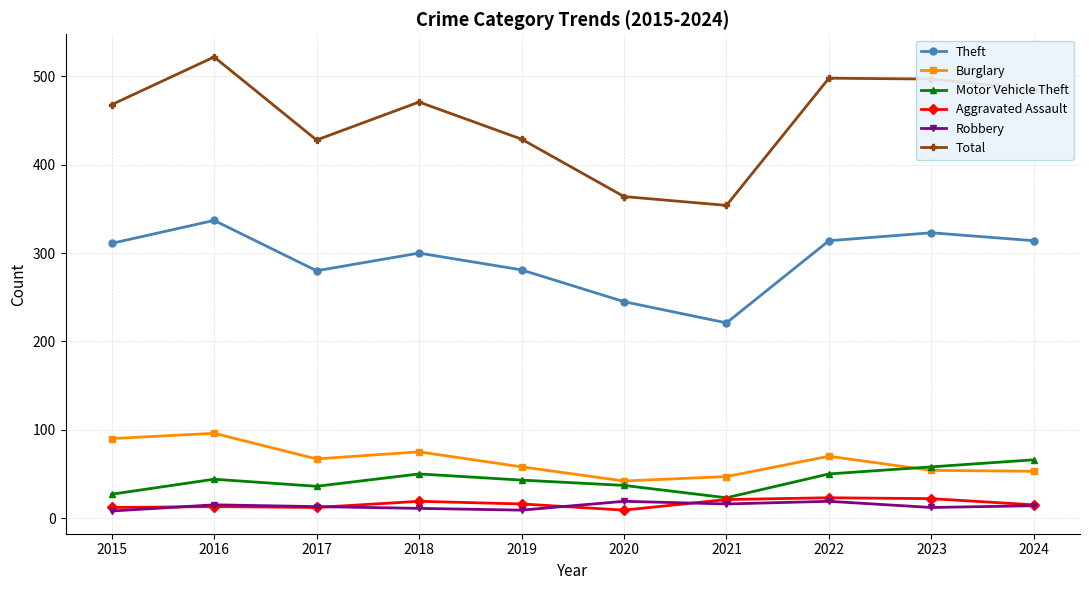

True or false: Aggravated Assault and Theft cross at least once.

False